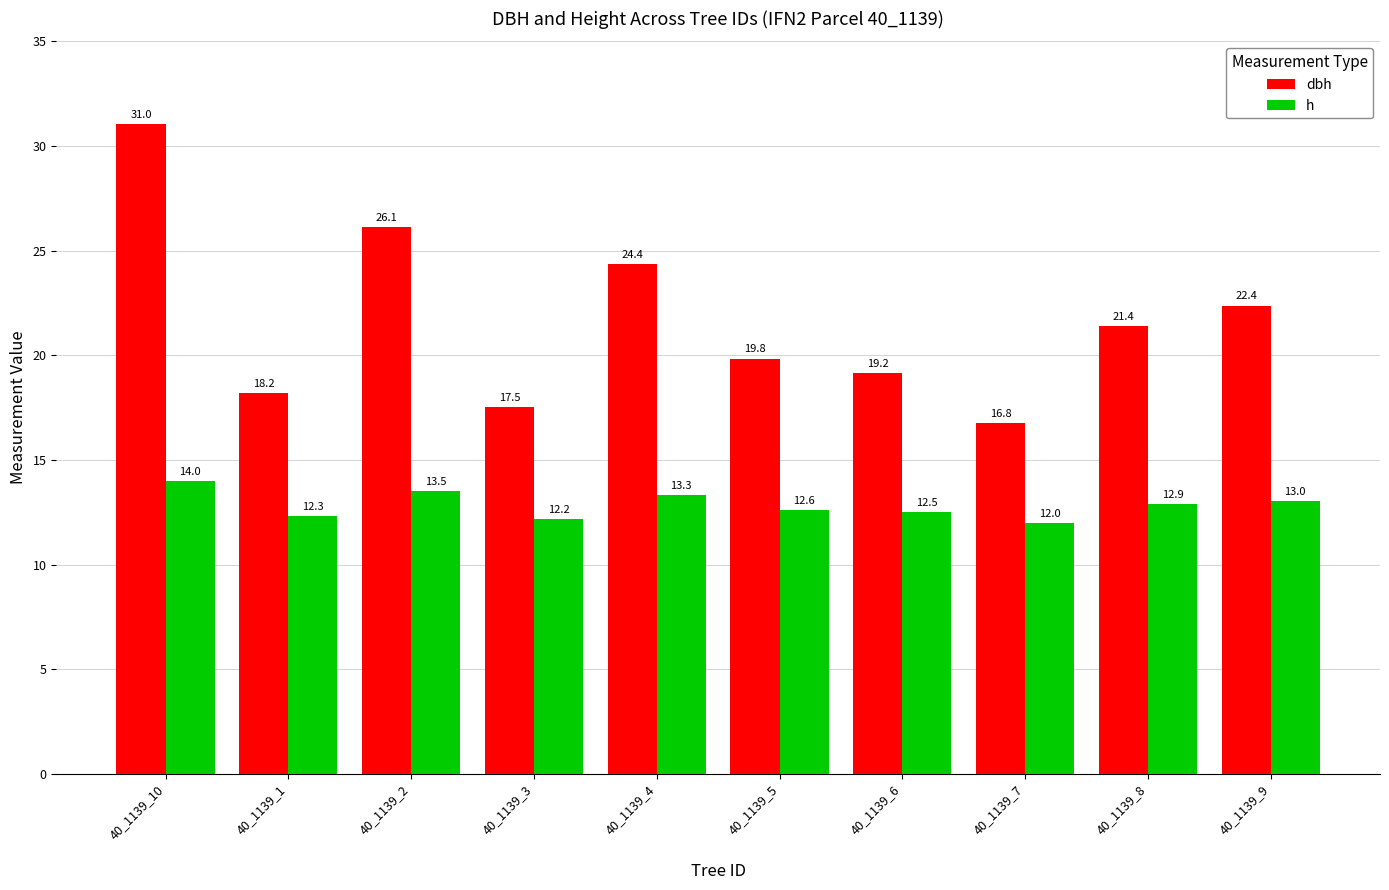

Reading left to right, transcribe all the data shown in this chart.

dbh: 31.0	18.2	26.1	17.5	24.4	19.8	19.2	16.8	21.4	22.4
h: 14.0	12.3	13.5	12.2	13.3	12.6	12.5	12.0	12.9	13.0